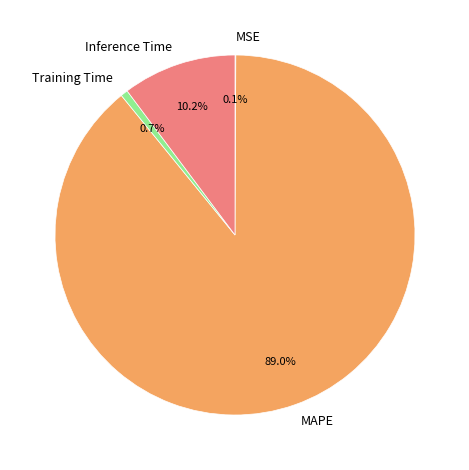

Combined, do Training Time and MAPE account for over 50%?

Yes